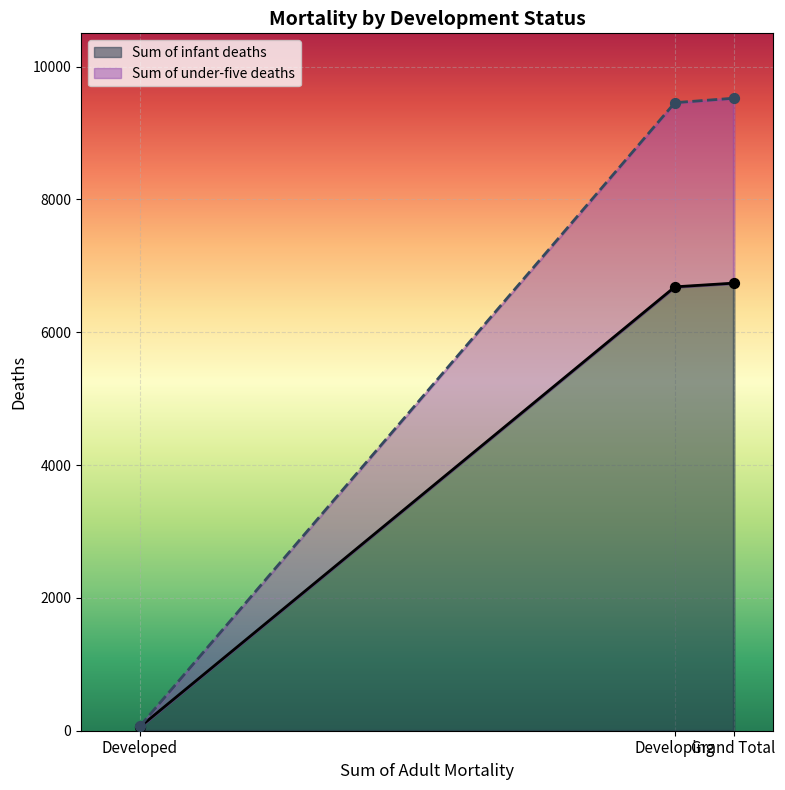

Which series reaches the minimum Y coordinate?

Sum of infant deaths